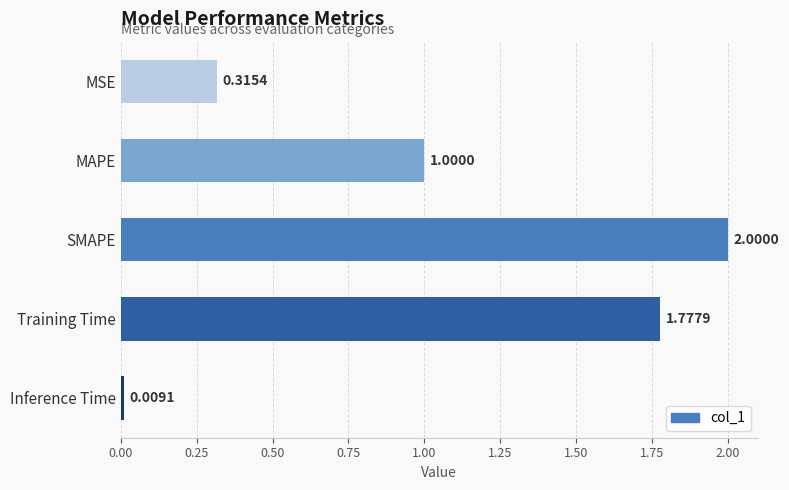

List the labels in order of value, smallest first.

Inference Time, MSE, MAPE, Training Time, SMAPE